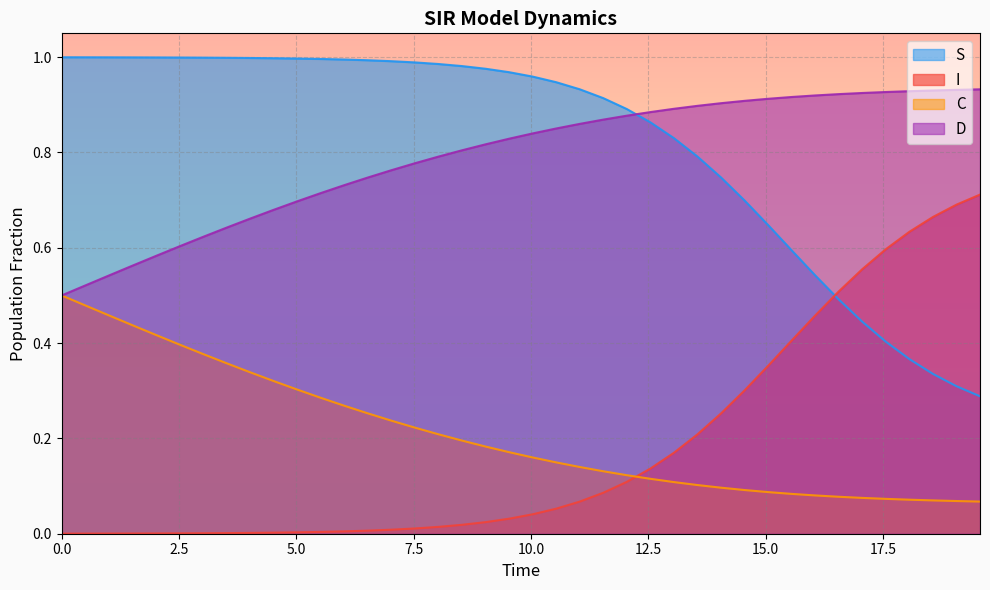

Rank the series by their maximum value, from lowest to highest.

C, I, D, S